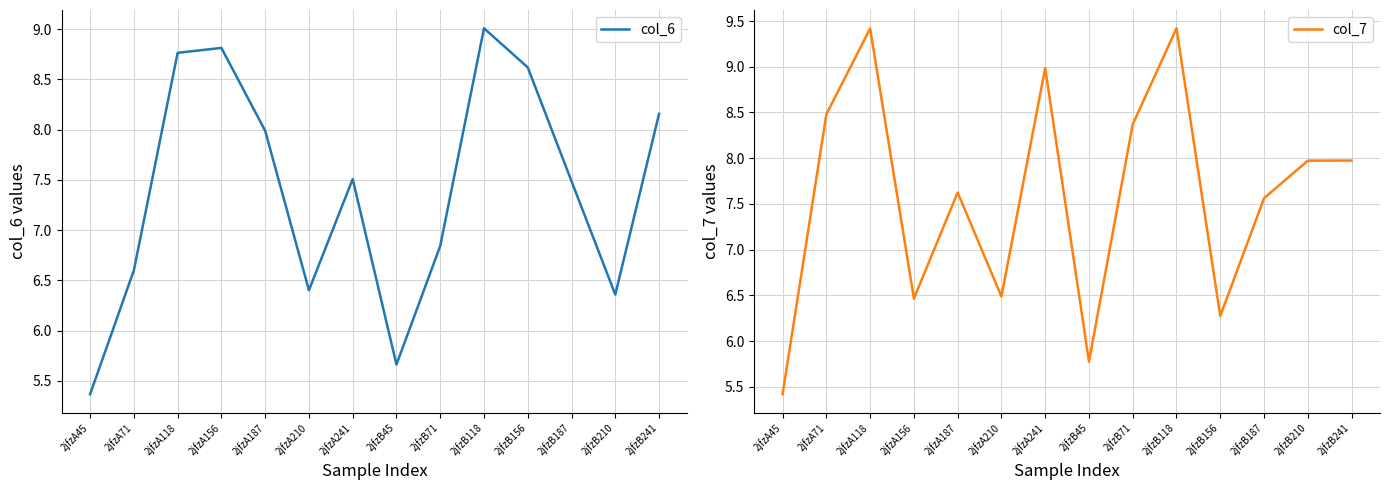

What is the average value of the col_7 series?

7.6